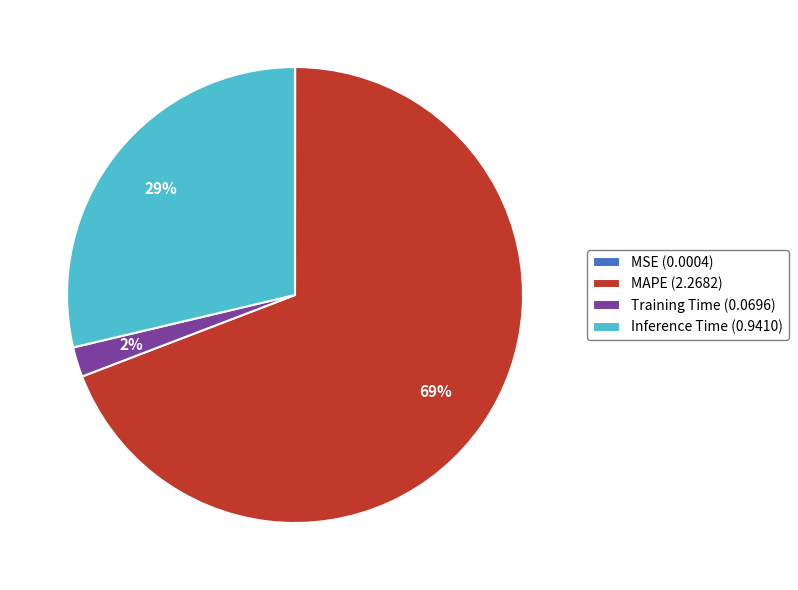

Which category has the biggest portion of the pie?

MAPE (2.2682)